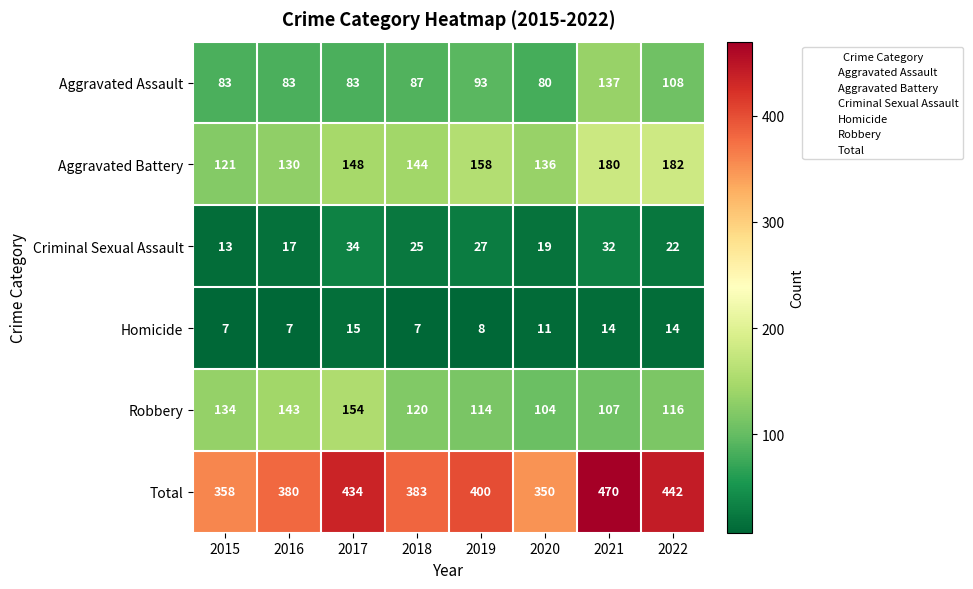

What is the smallest value displayed?

7